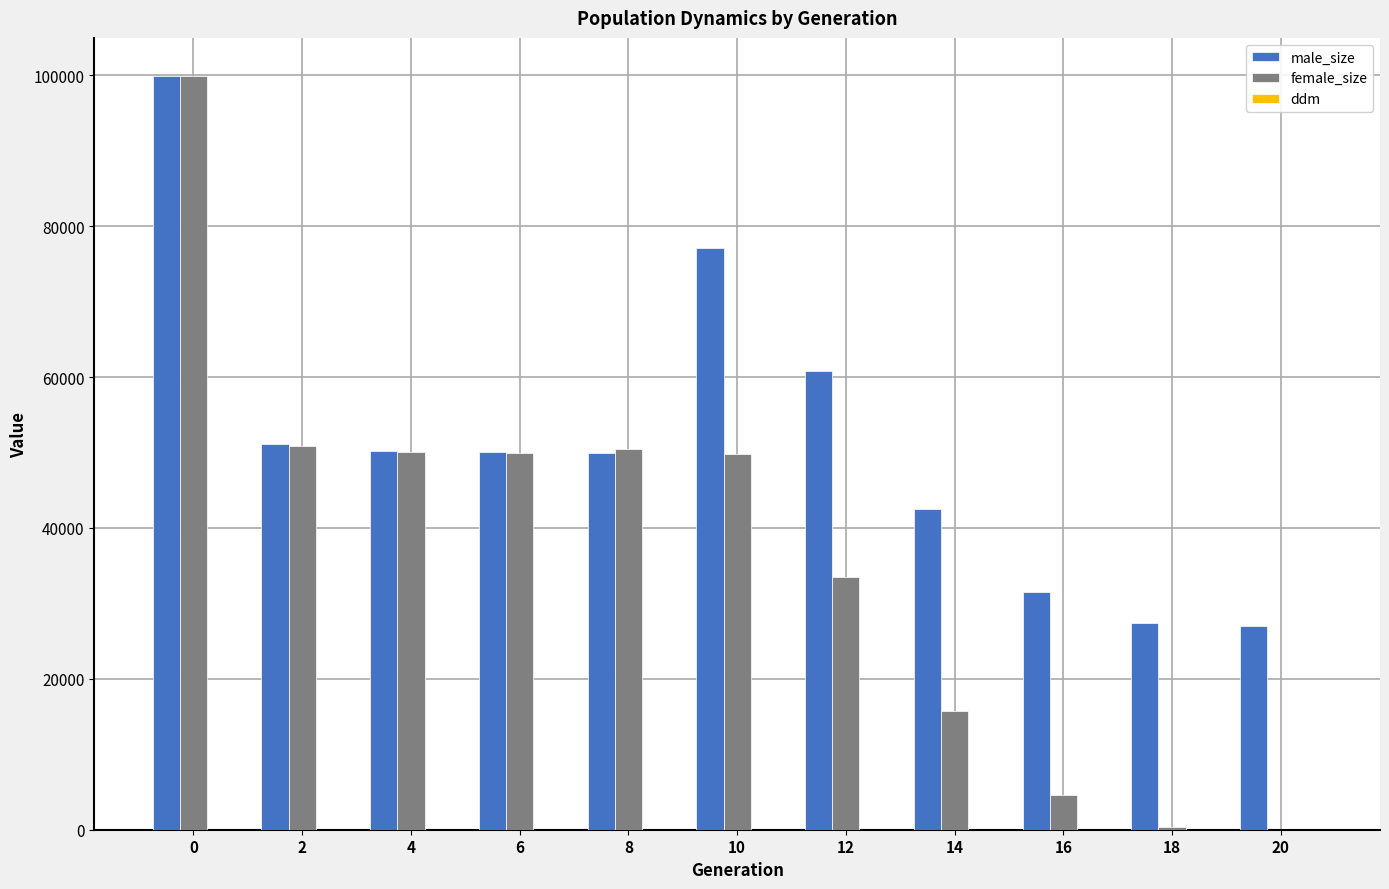

What is the total value across all series at 8?

100355.0